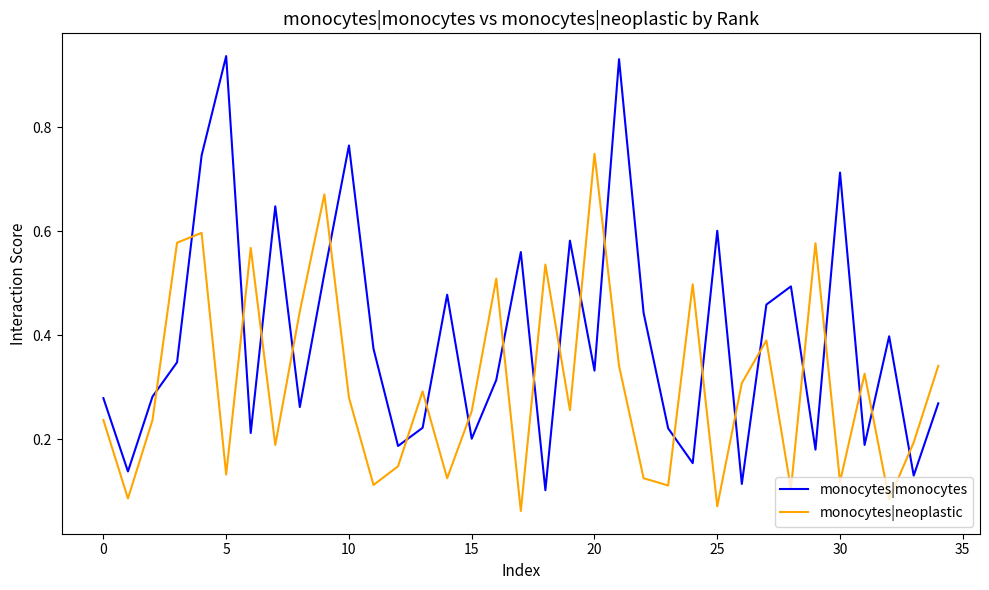

Count the number of categories in the chart.

35